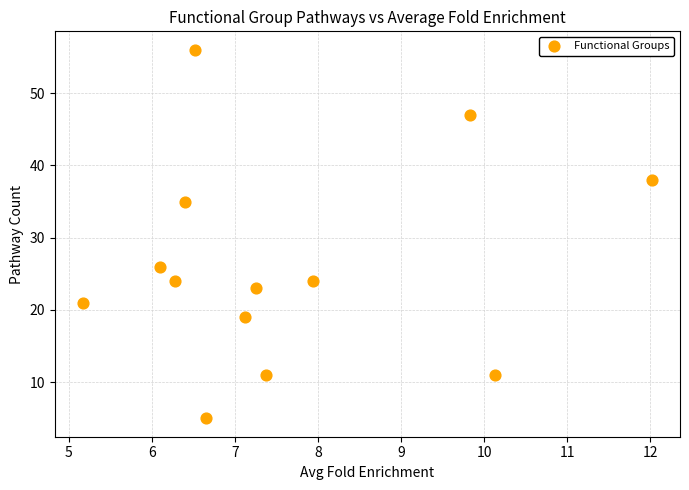

What is the range of Y values (max minus min)?

51